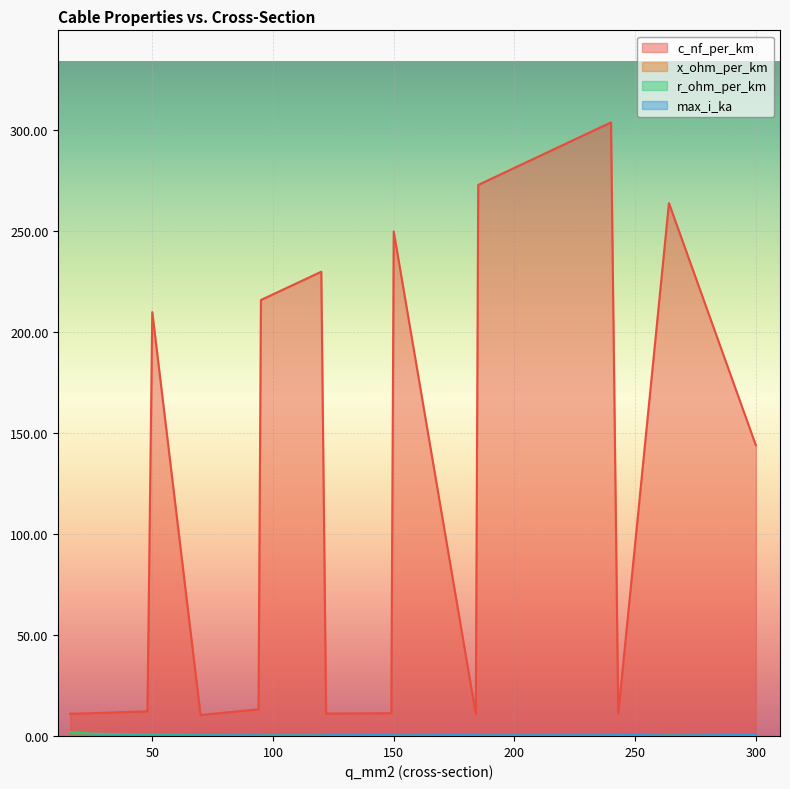

What is the highest value of the r_ohm_per_km series?

1.9